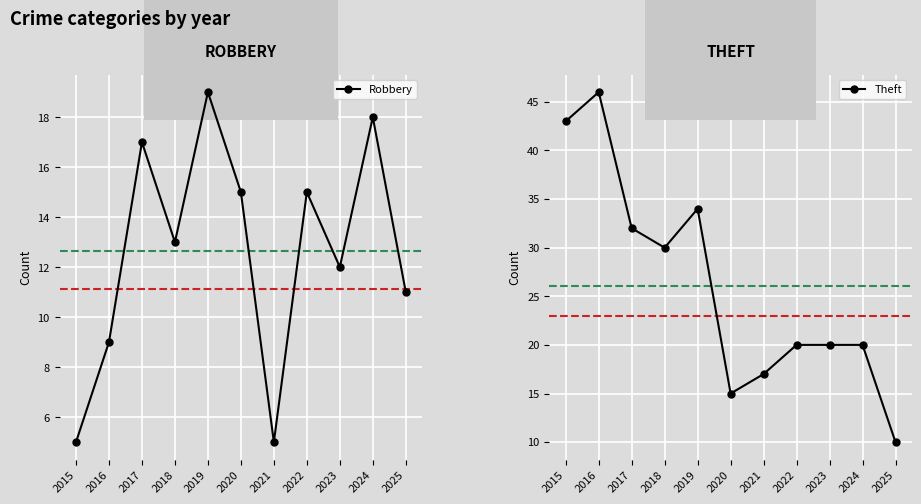

How many data points in Theft are less than 20?

3